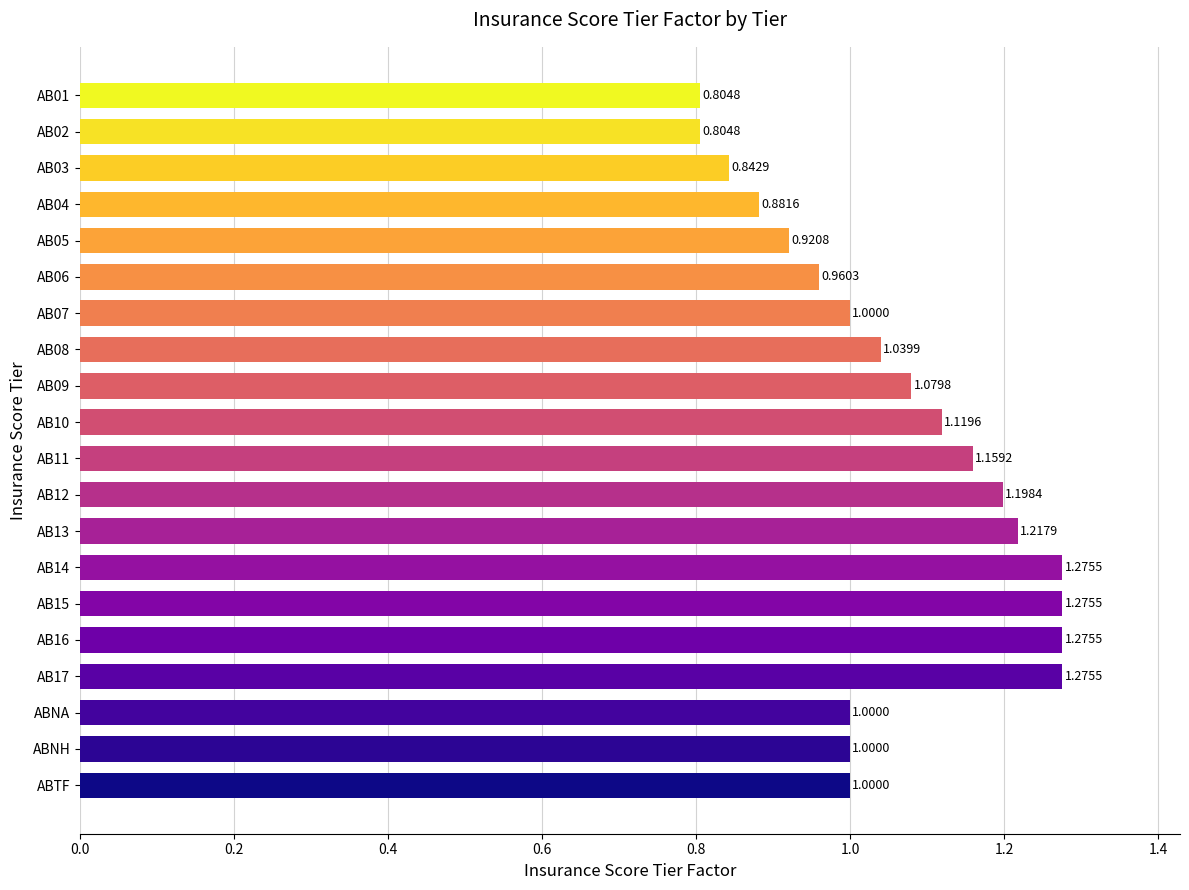

What is the label of the 19th bar from the top?

ABNH